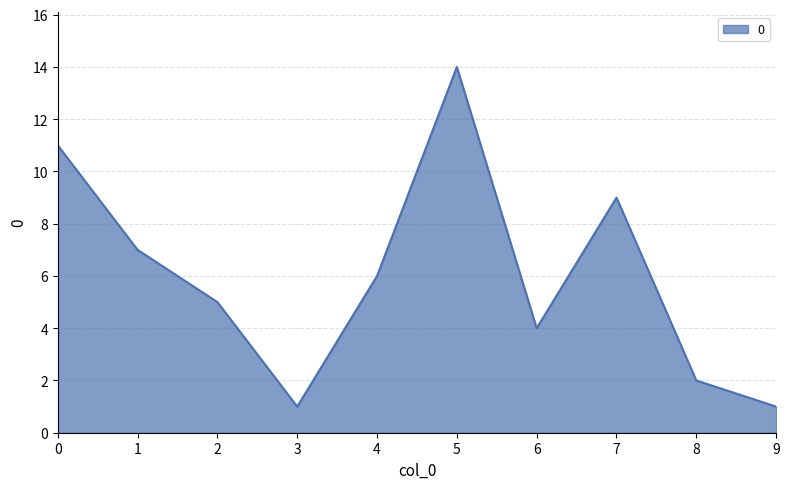

Reading right to left, list all the values displayed in this chart.

9=1	8=2	7=9	6=4	5=14	4=6	3=1	2=5	1=7	0=11